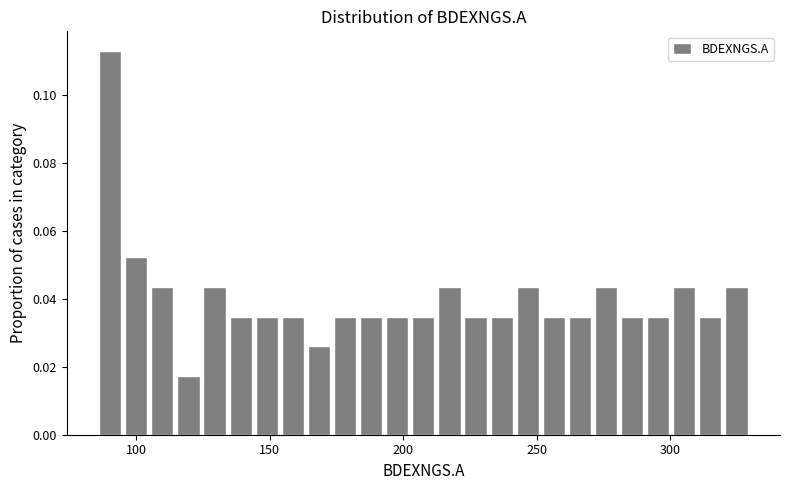

Around what value on the x-axis is the tallest bar? Give the approximate position of its centre, as read against the axis.

90